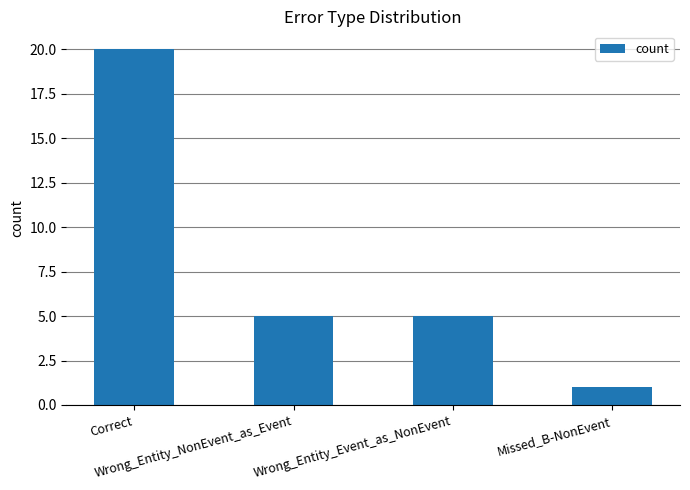

At which label does the data first exceed 5?

Correct